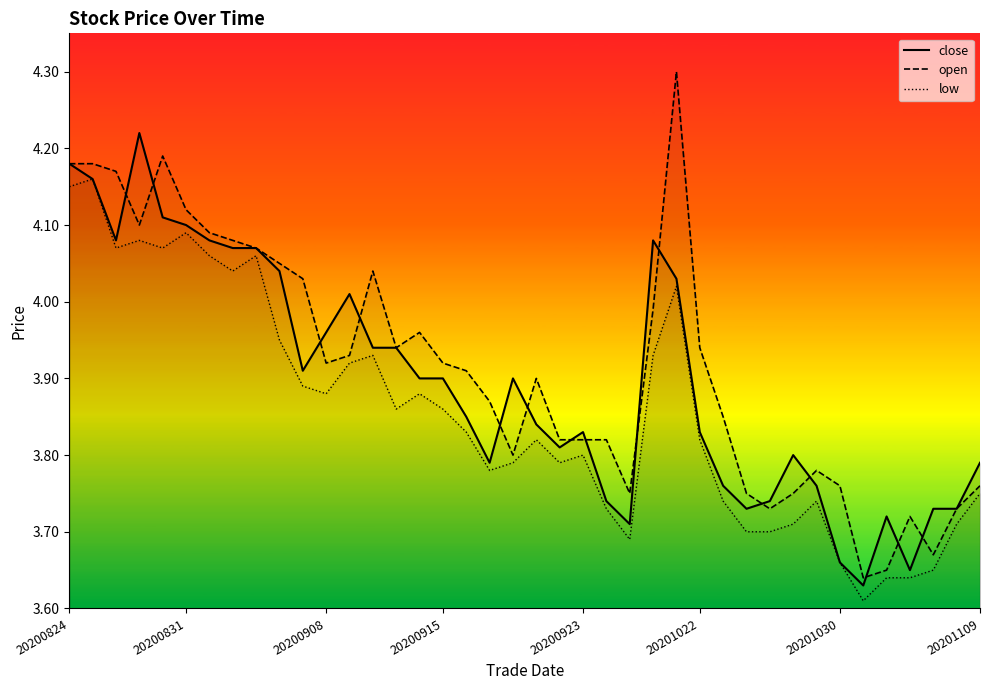

The value of close at 29 is 5.0. True or false?

False